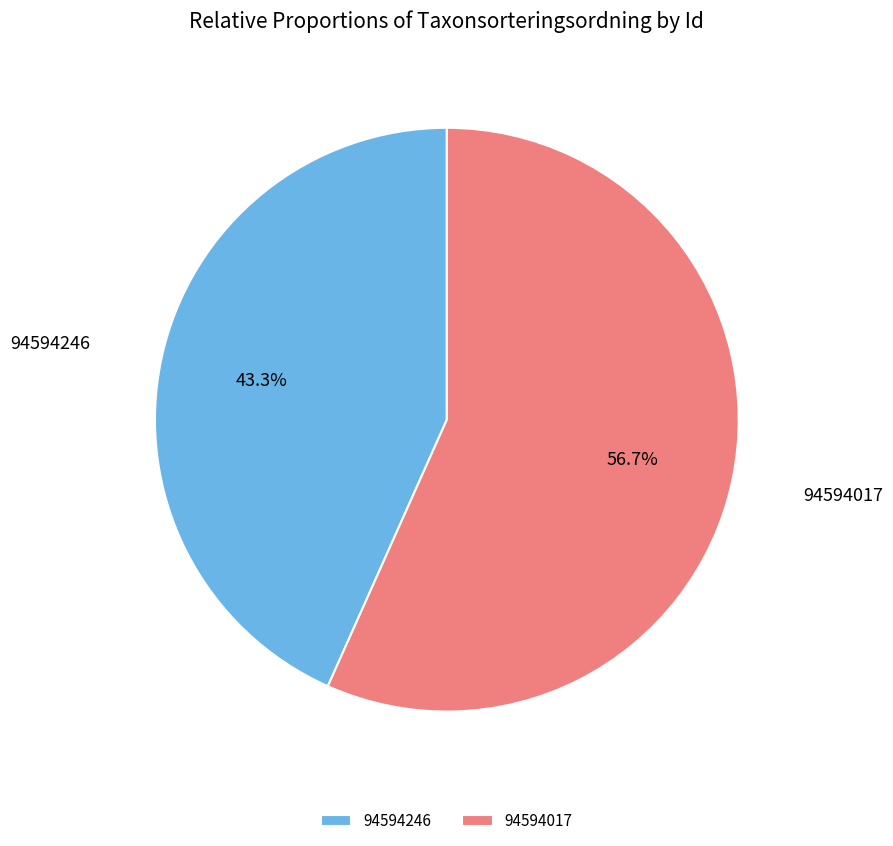

Is the sum of 94594246 and 94594017 greater than half?

Yes